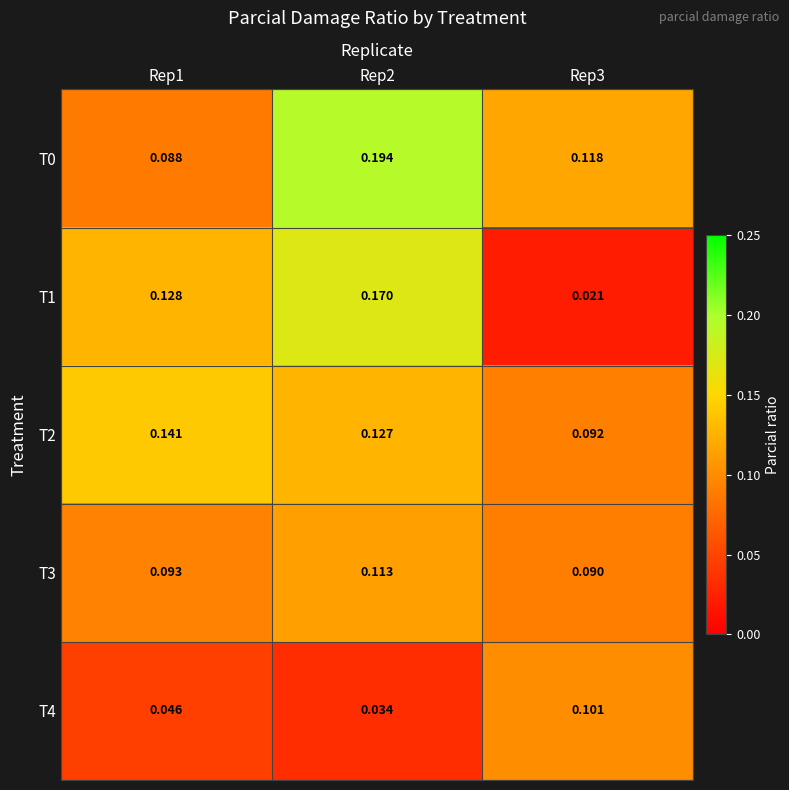

Is the value of T4 at Rep2 greater than the value of T3 at Rep1?

No